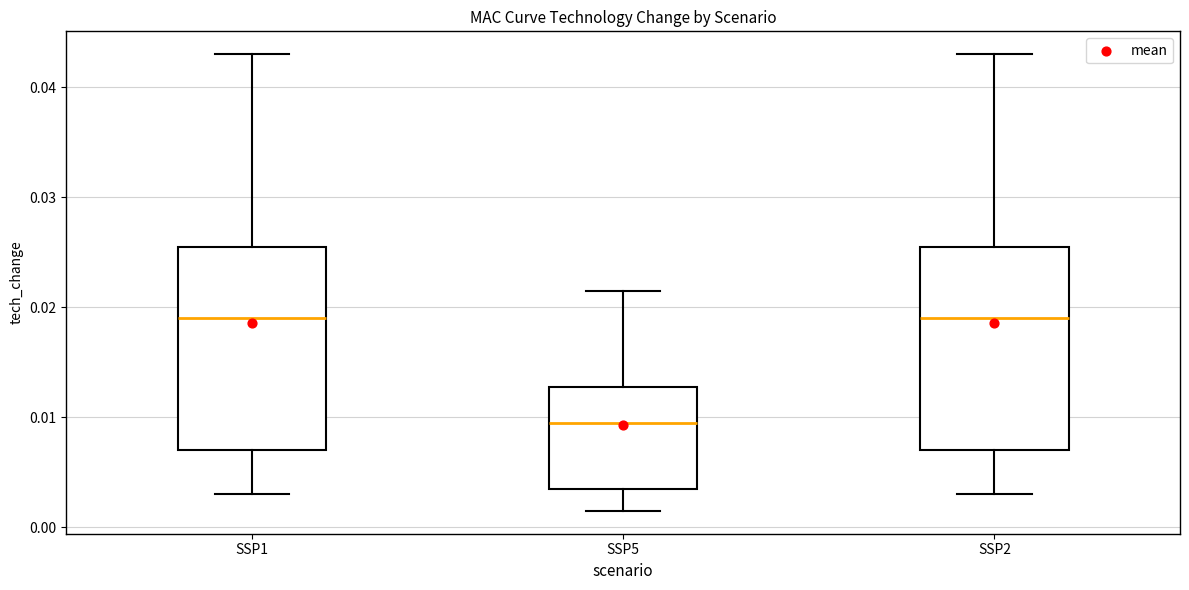

Reading left to right, transcribe this box plot: for each box, give where its median line is, the range the box spans, and where its two whiskers end, as read against the y-axis. The values are not printed on the chart, so give them approximately, as read against the axis.

SSP1: median 0.019, box 0.007 to 0.026, whiskers 0.003 to 0.043
SSP5: median 0.010, box 0.004 to 0.013, whiskers 0.002 to 0.022
SSP2: median 0.019, box 0.007 to 0.026, whiskers 0.003 to 0.043